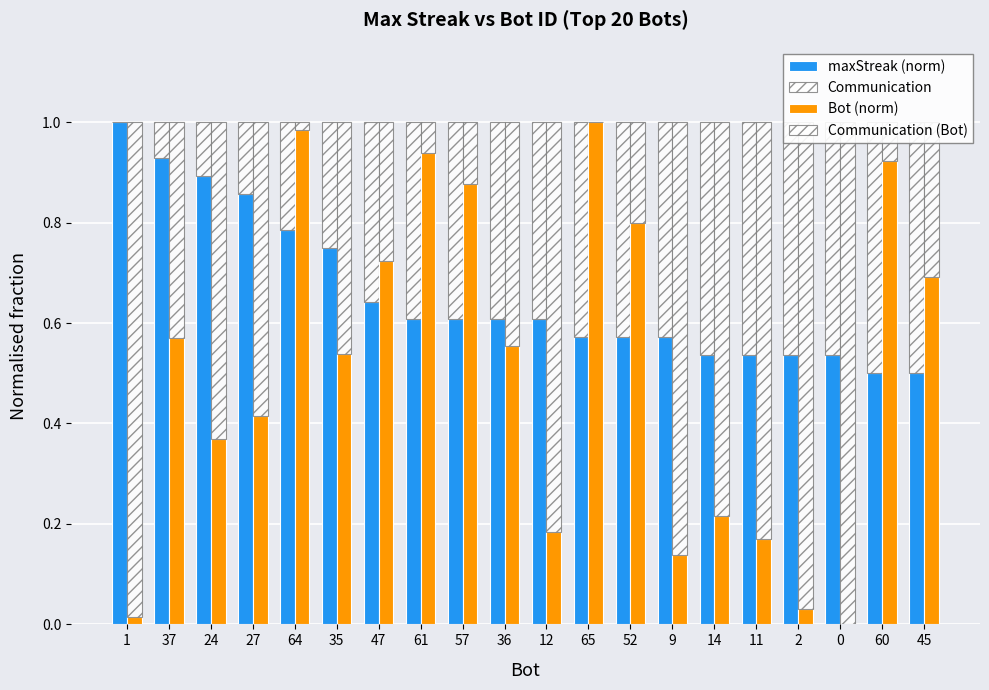

What is the sum of all Bot (norm) values?

10.1